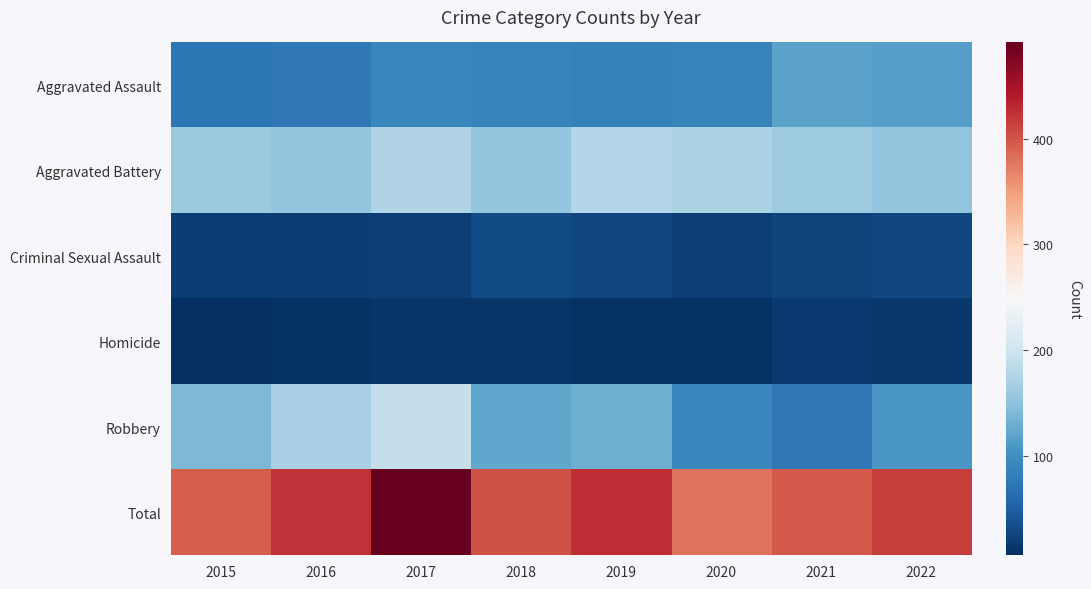

What is the total value across all series at 2020?

760